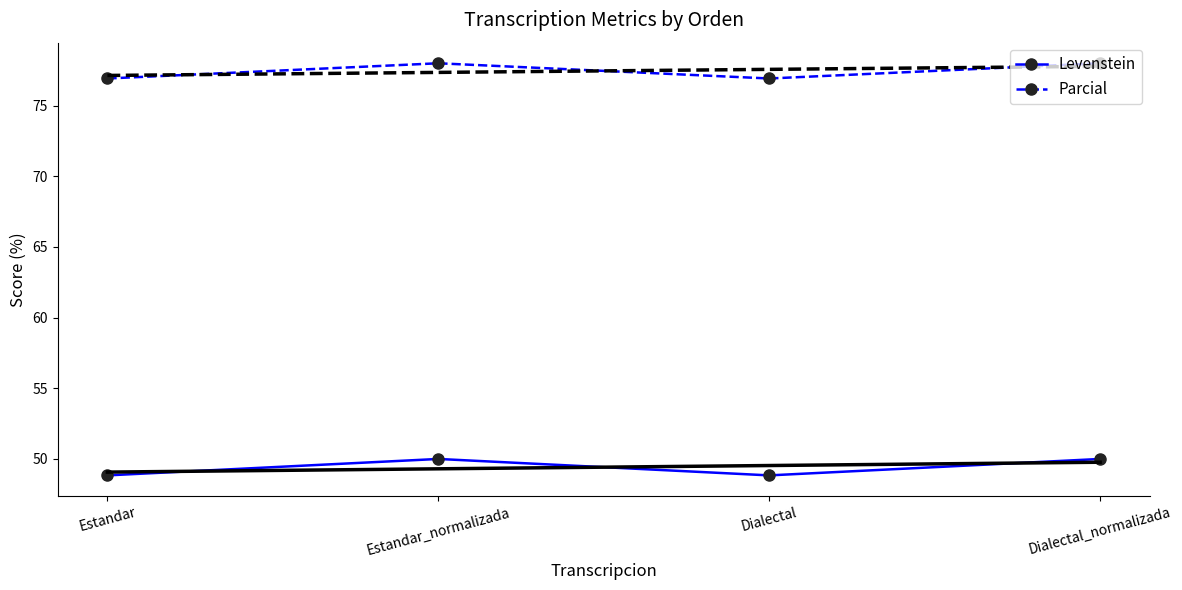

What position from the right is Dialectal?

2